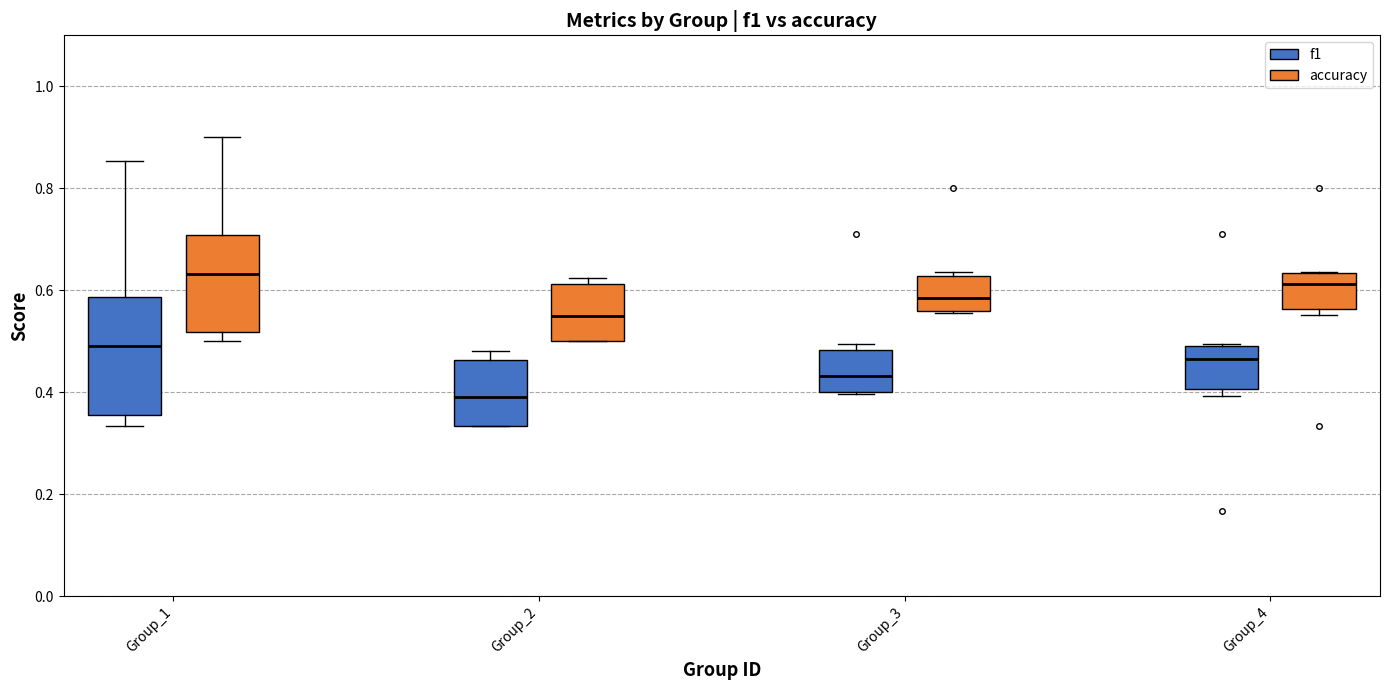

Where is the upper edge of the box for Group_4 (accuracy) on the y-axis? The values are not printed on the chart, so give them approximately, as read against the axis.

0.64